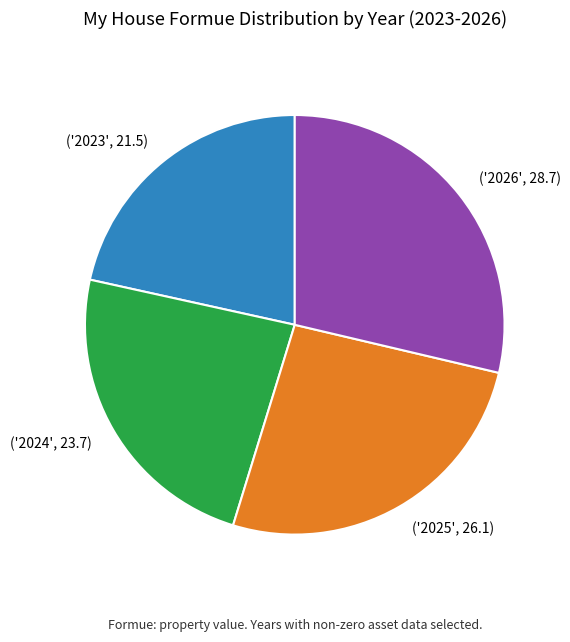

Does any single category account for the majority?

No